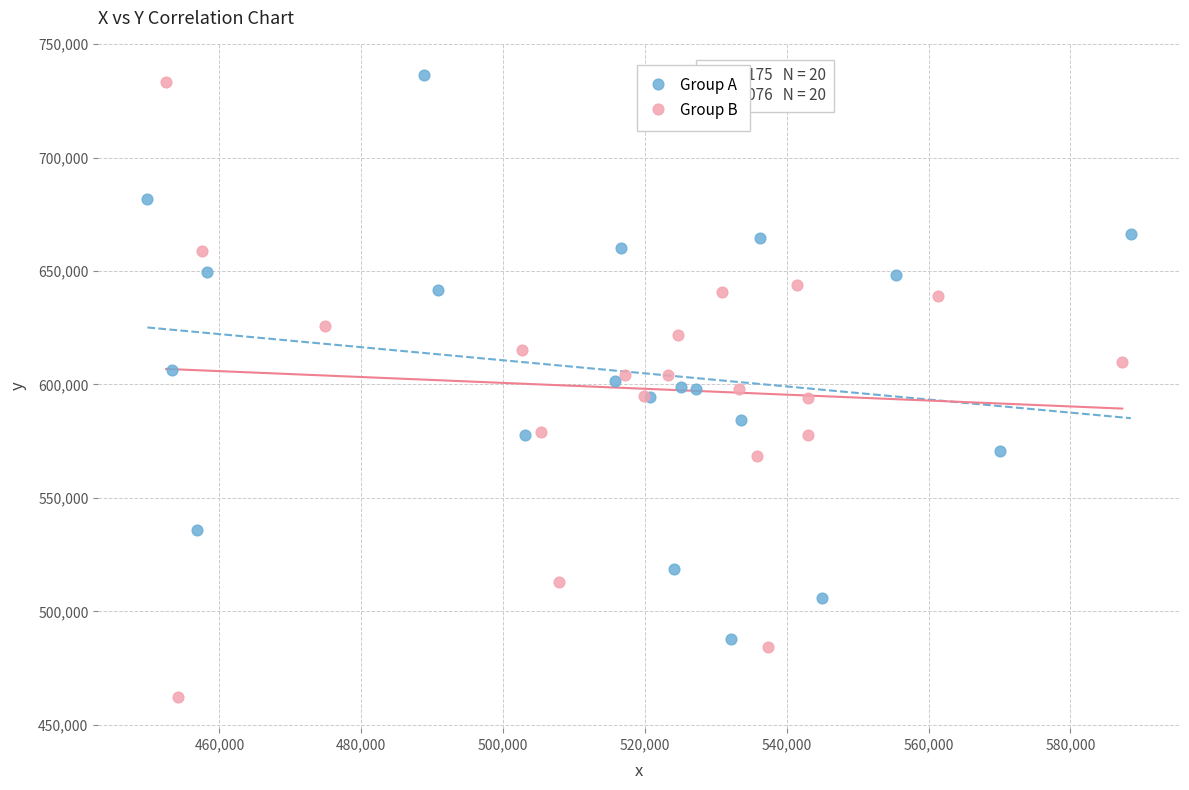

Which series has the largest Y range (max minus min)?

Group B